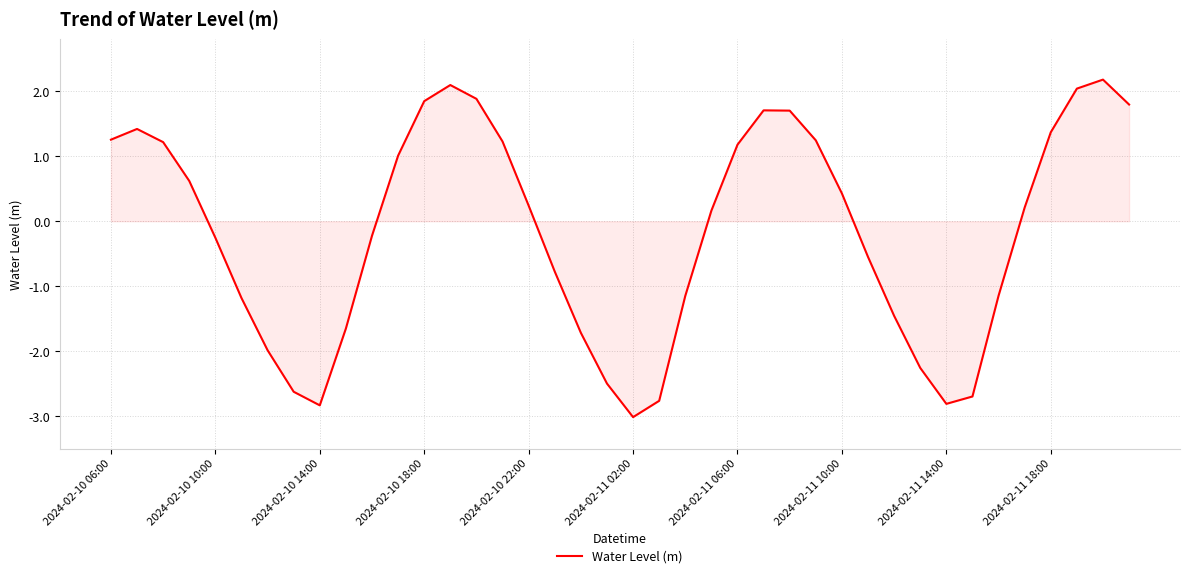

Does the chart have visible grid lines?

Yes